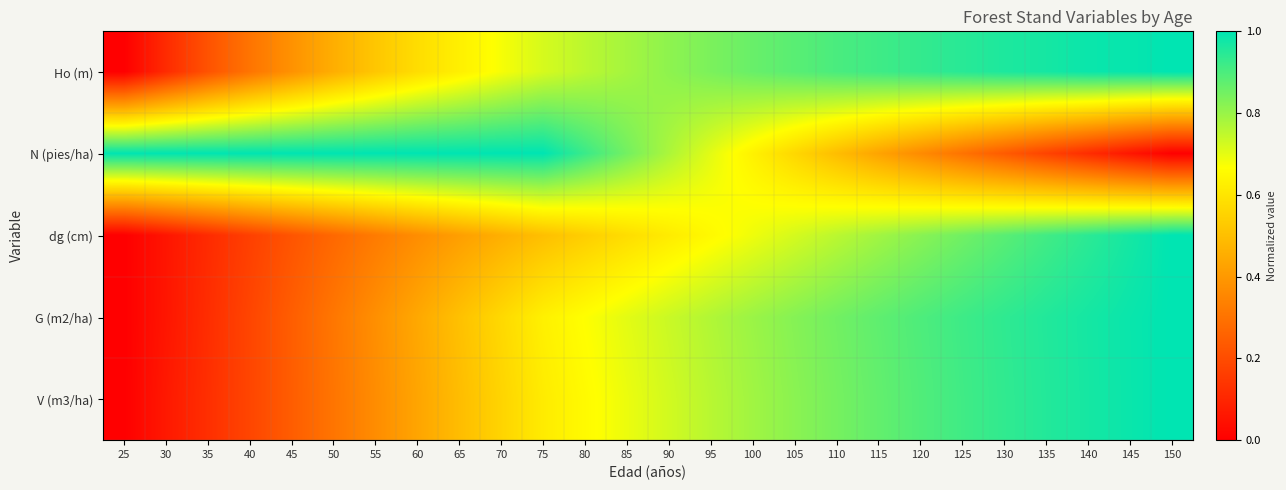

What is the maximum value shown in the chart?

1.0